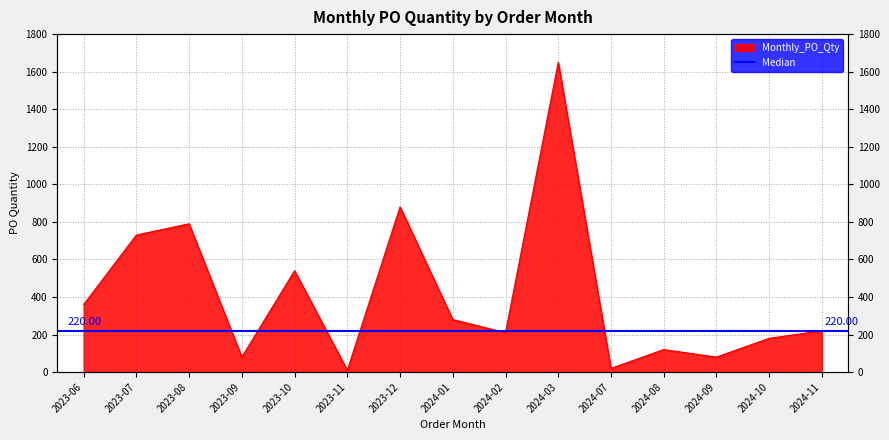

True or false: the data shows 348 at 2024-11.

False